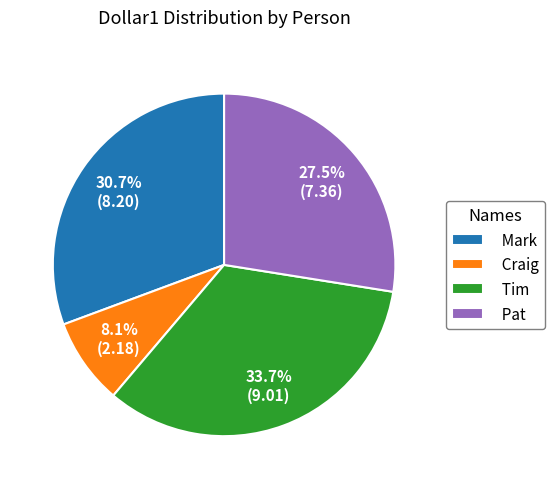

Which category has the smallest portion of the pie?

Craig